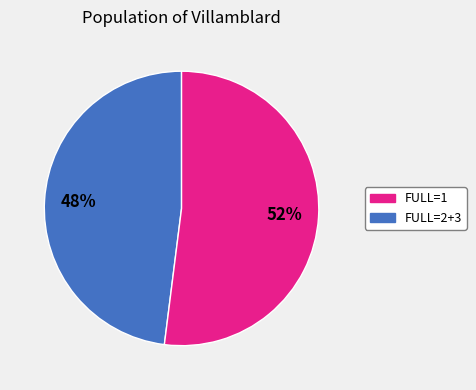

How many slices are in this pie chart?

2